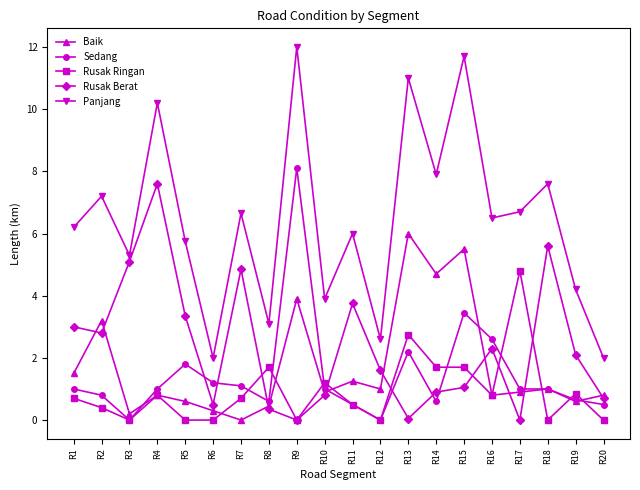

How many values in the Rusak Berat series are below 2?

10